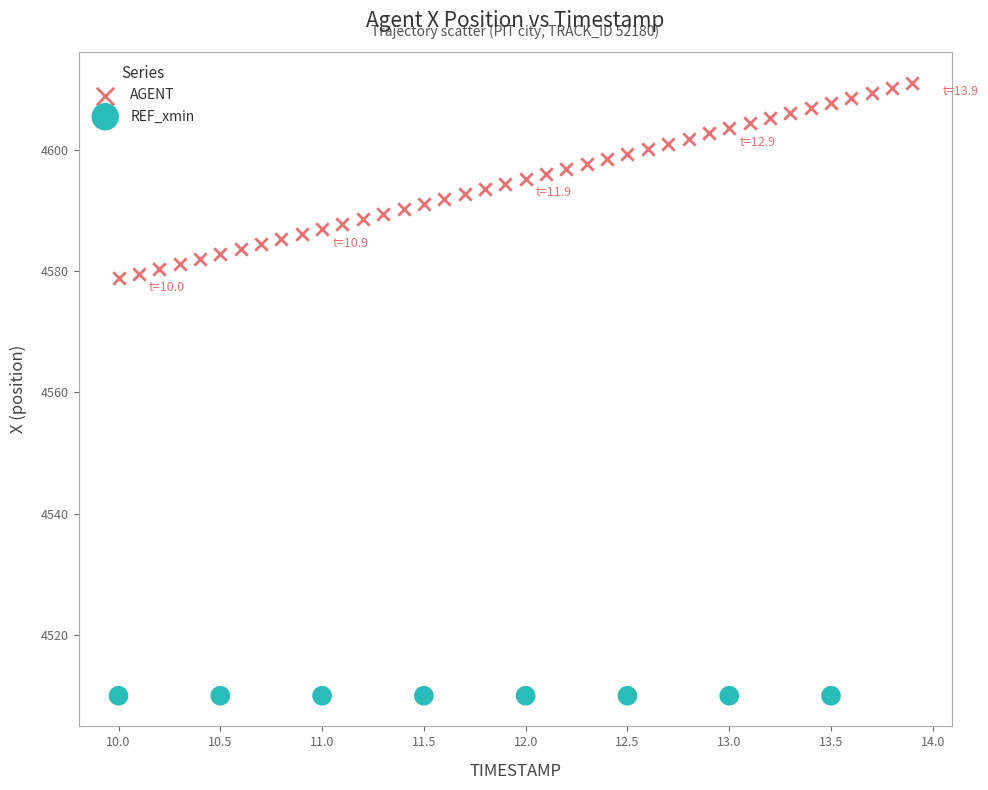

Which series reaches the maximum Y coordinate?

AGENT